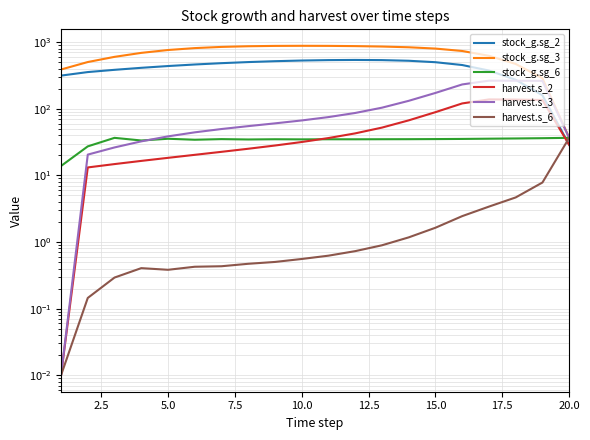

True or false: stock_g.sg_2 and harvest.s_6 cross at least once.

True